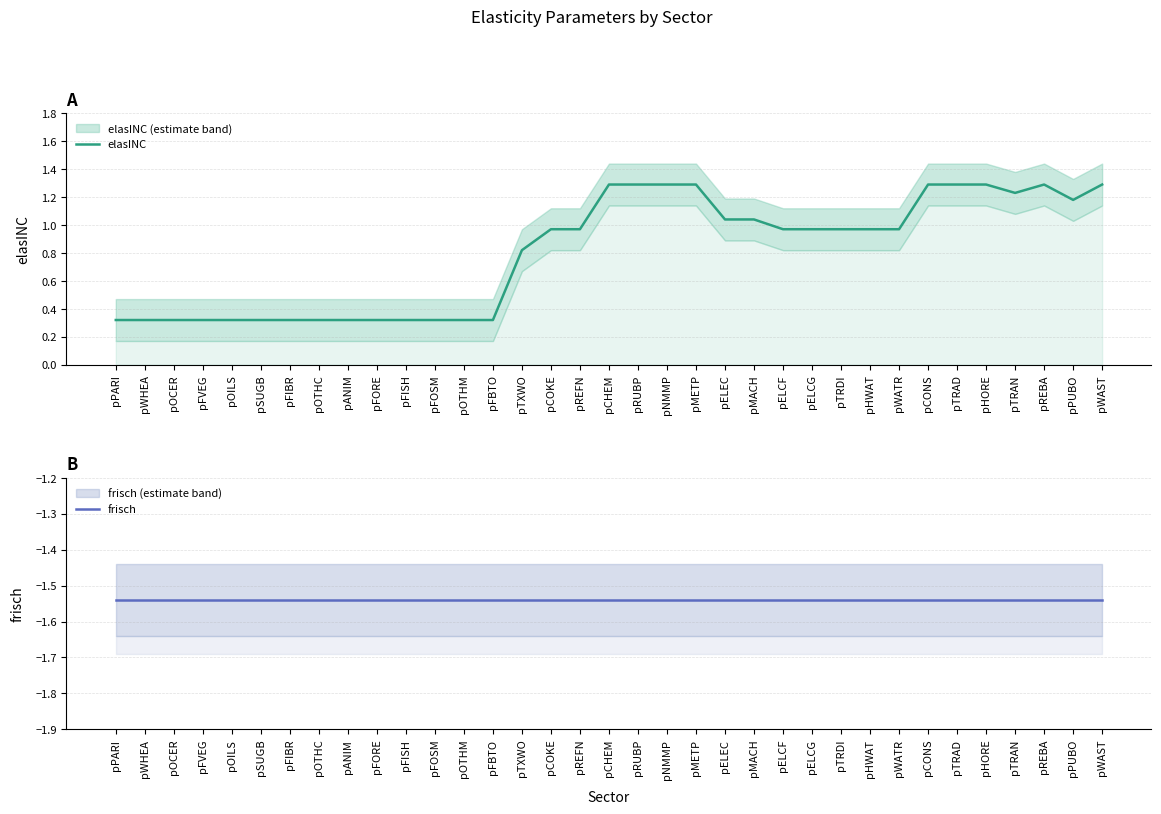

The elasINC series shows 1.0 at pWATR. True or false?

True